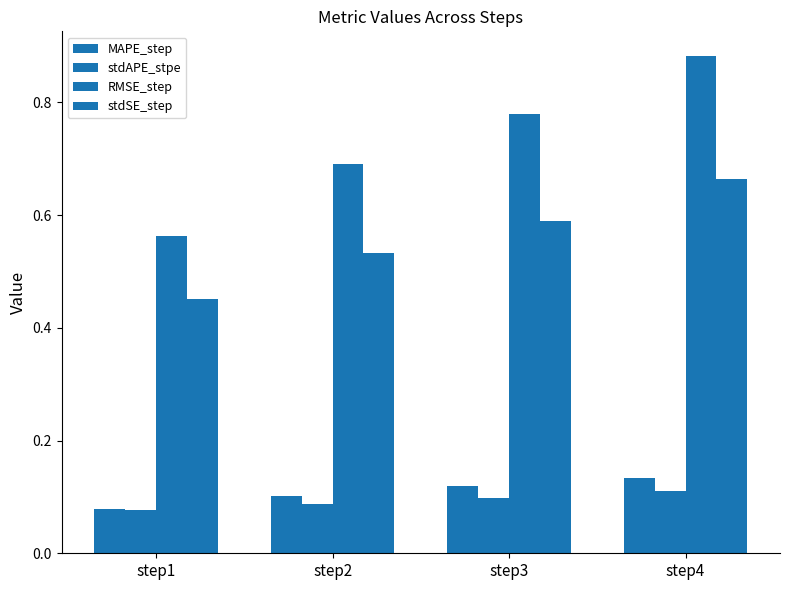

Which series has the largest total across all categories?

RMSE_step